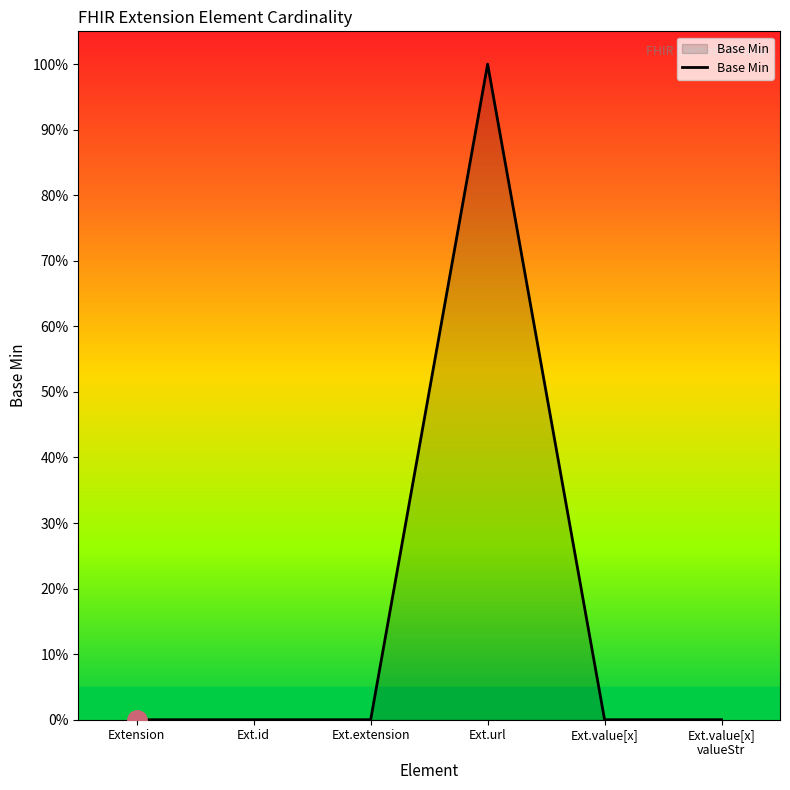

Where is the data nearest to the value 0?

Extension